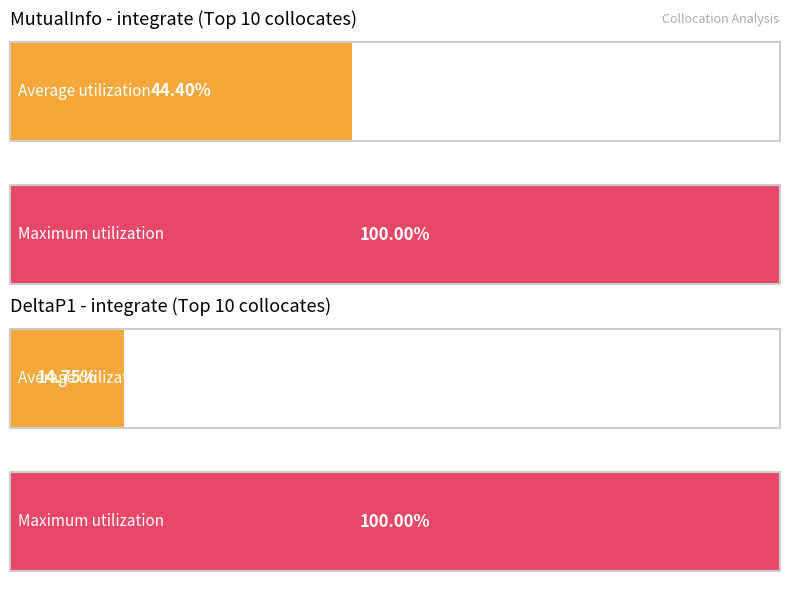

Is the value of MutualInfo at fully greater than the value of DeltaP1 at effectively?

Yes